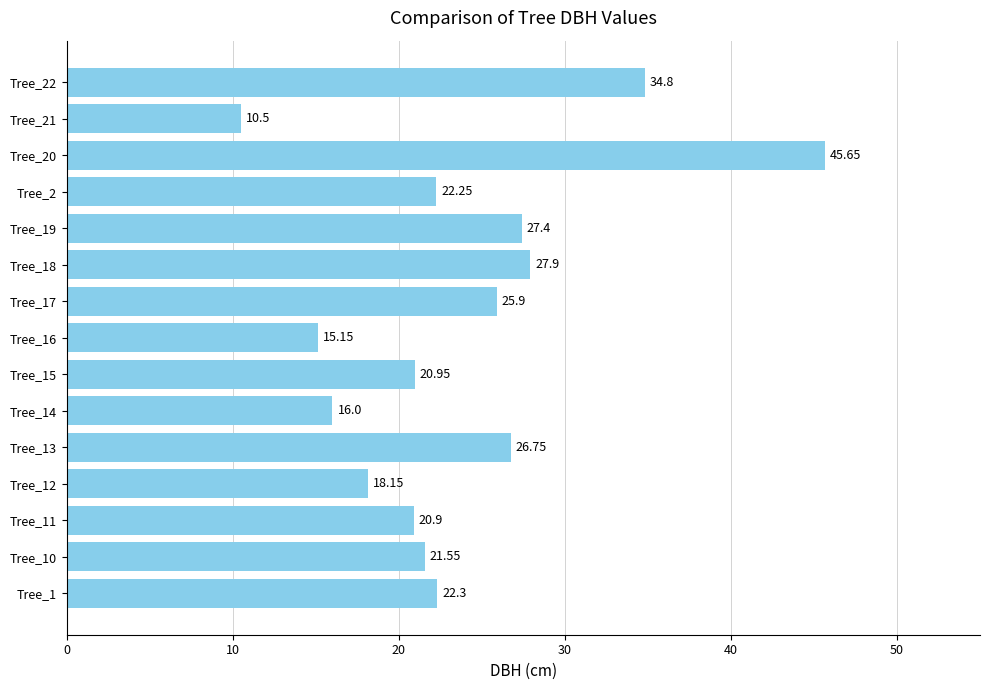

Rank the categories by value from lowest to highest.

Tree_21, Tree_16, Tree_14, Tree_12, Tree_11, Tree_15, Tree_10, Tree_2, Tree_1, Tree_17, Tree_13, Tree_19, Tree_18, Tree_22, Tree_20